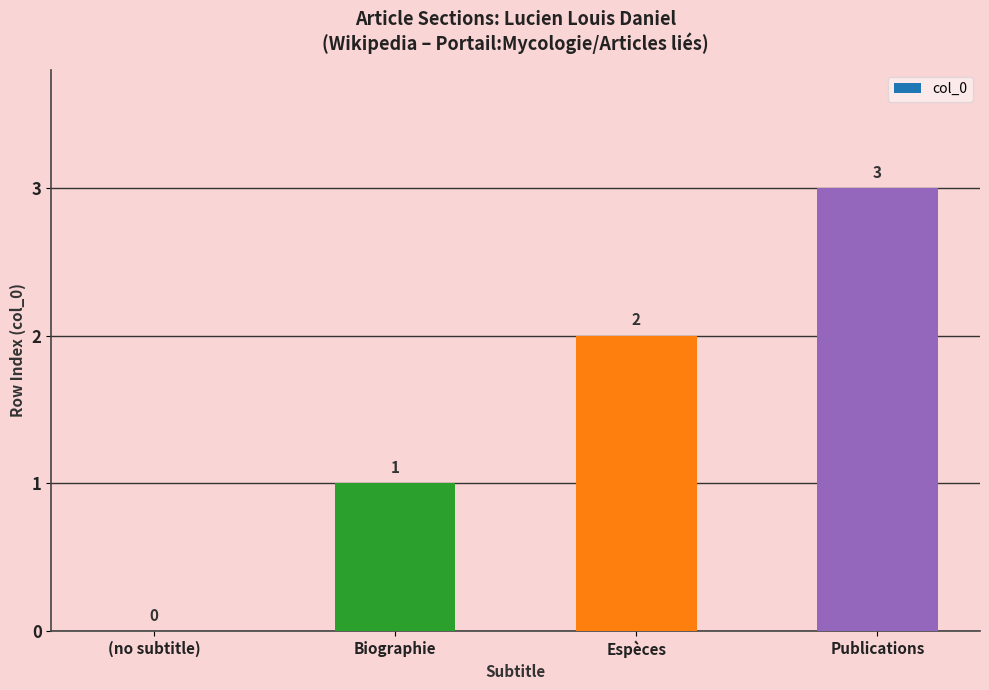

What is the change in value from Espèces to Publications?

+1